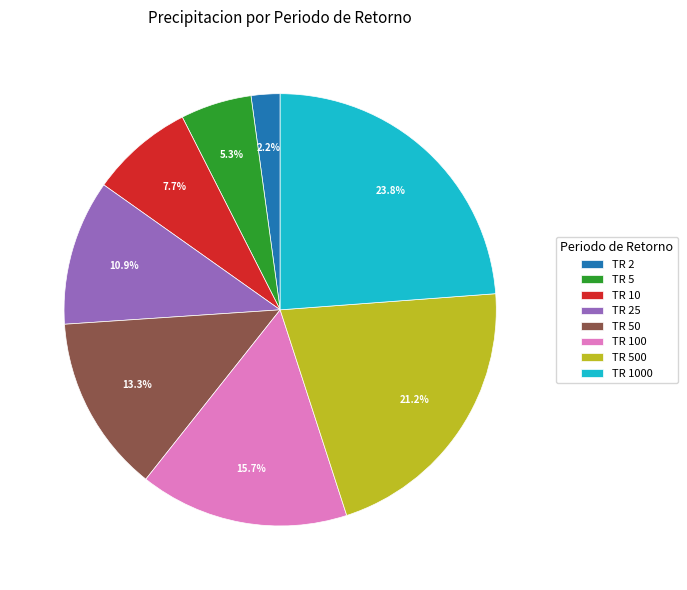

Between TR 25 and TR 50, which is larger?

TR 50